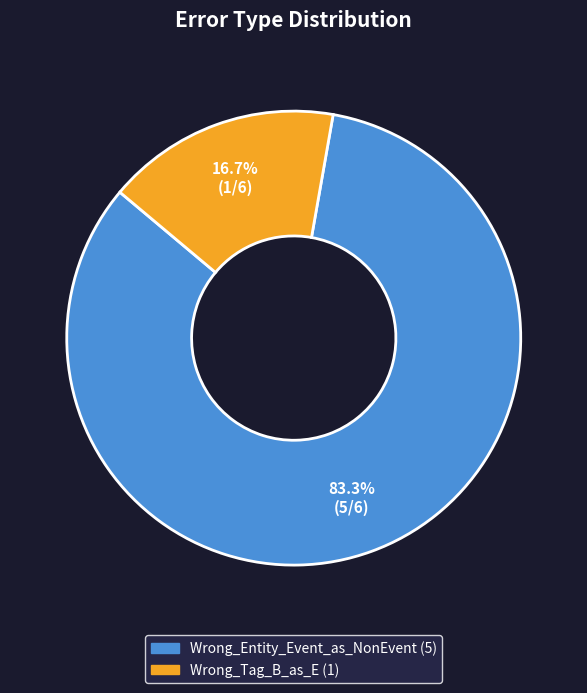

What percentage is the Wrong_Entity_Event_as_NonEvent slice, to the nearest percent?

83%